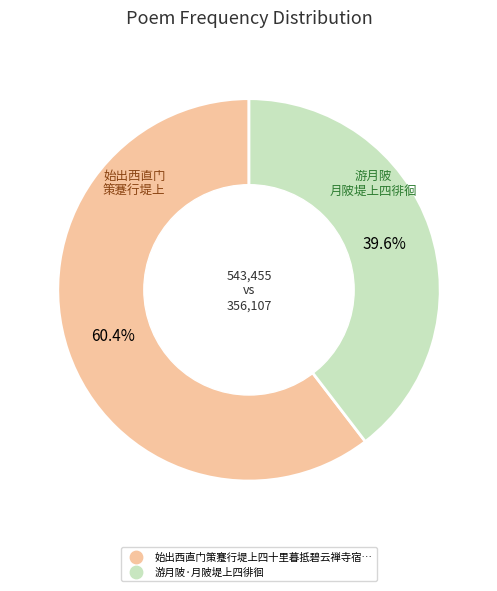

Does any single category account for the majority?

Yes